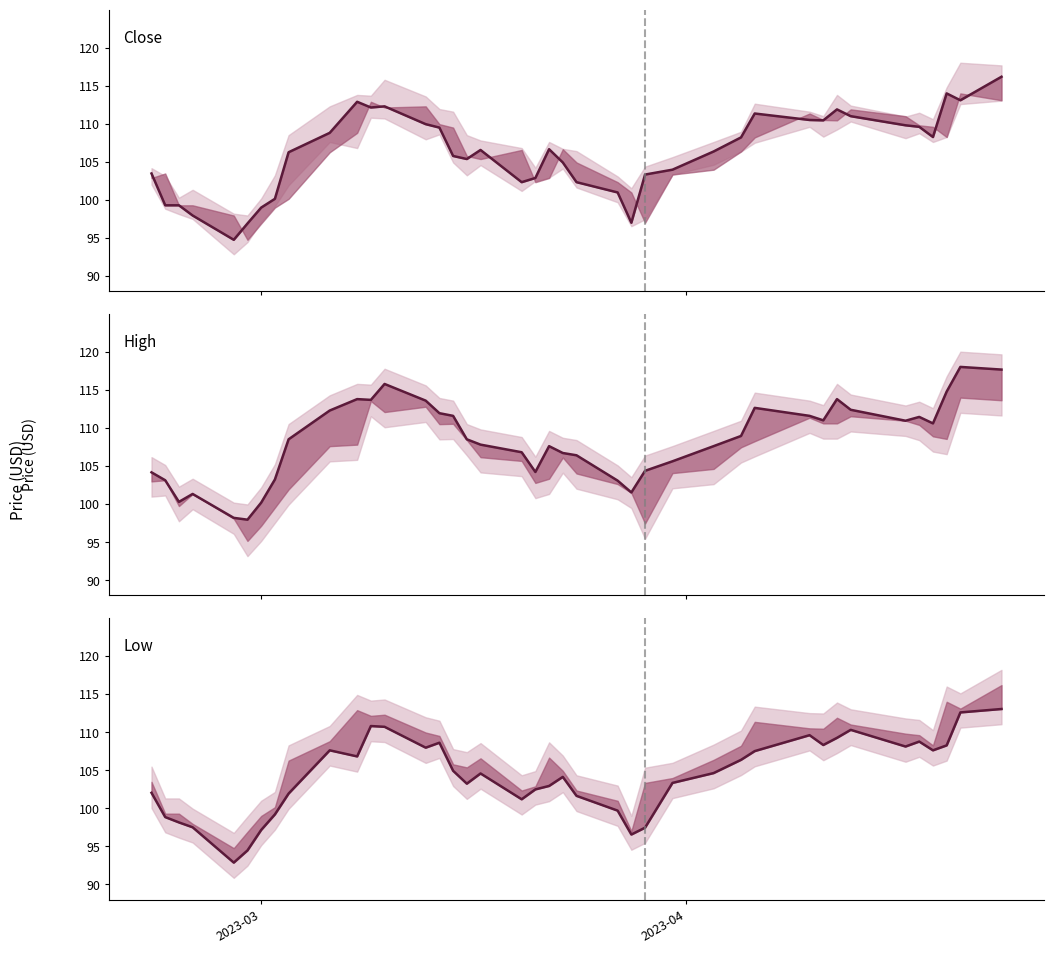

Is this an area chart (filled region under the line)?

No